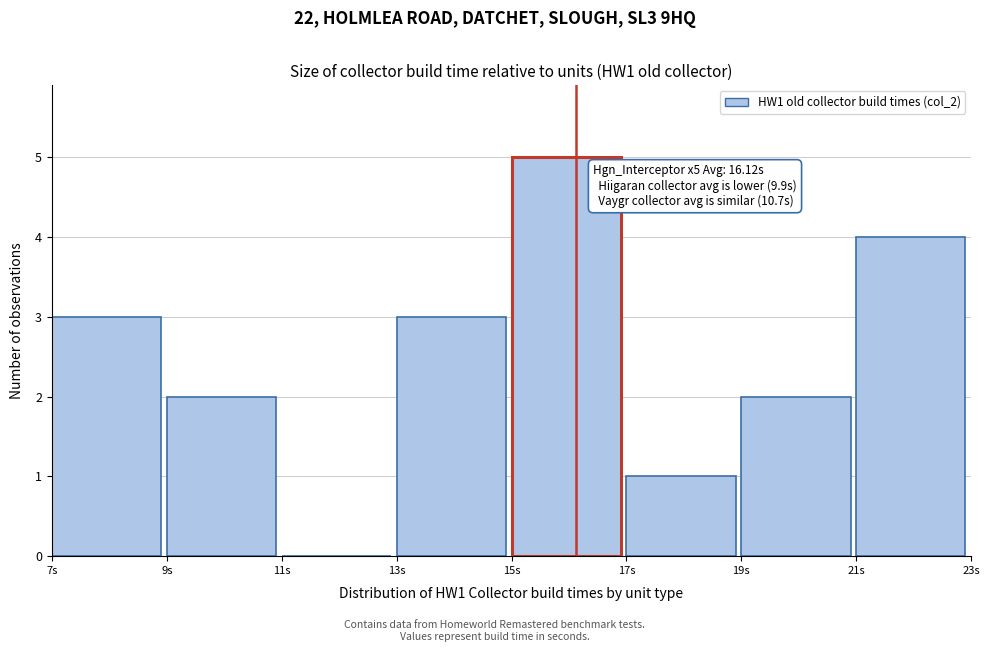

Over which range of the x-axis is the bar tallest?

15 to 17